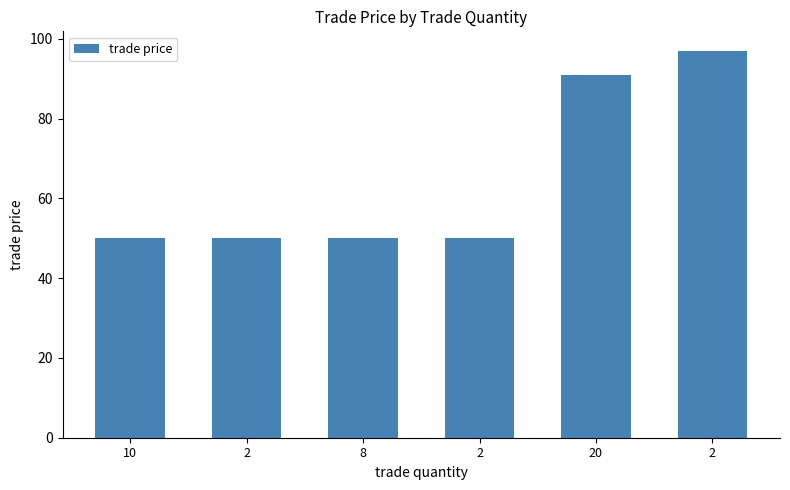

How many bars are there in total?

6